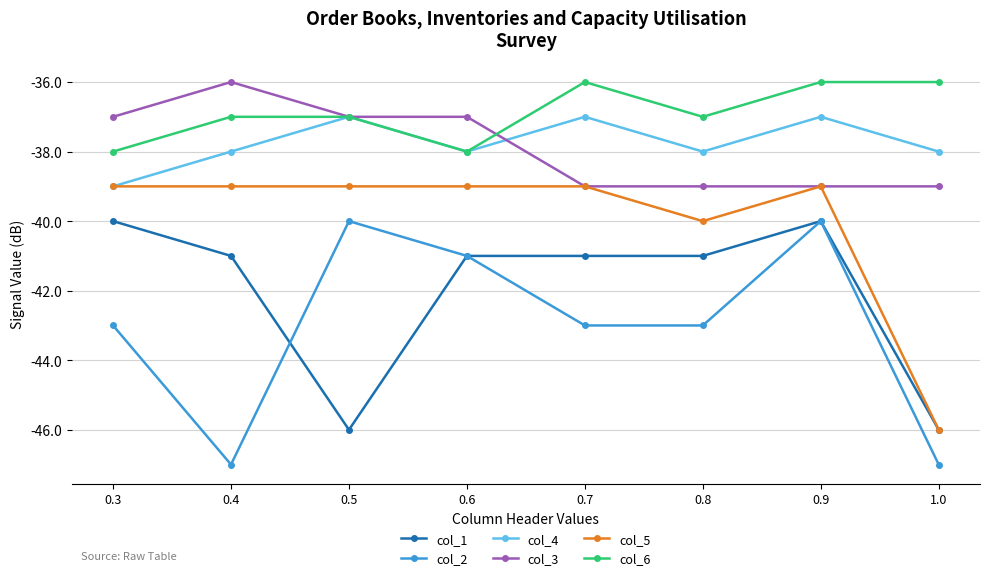

In col_4, how many points are lower than both neighbors (excluding endpoints)?

2